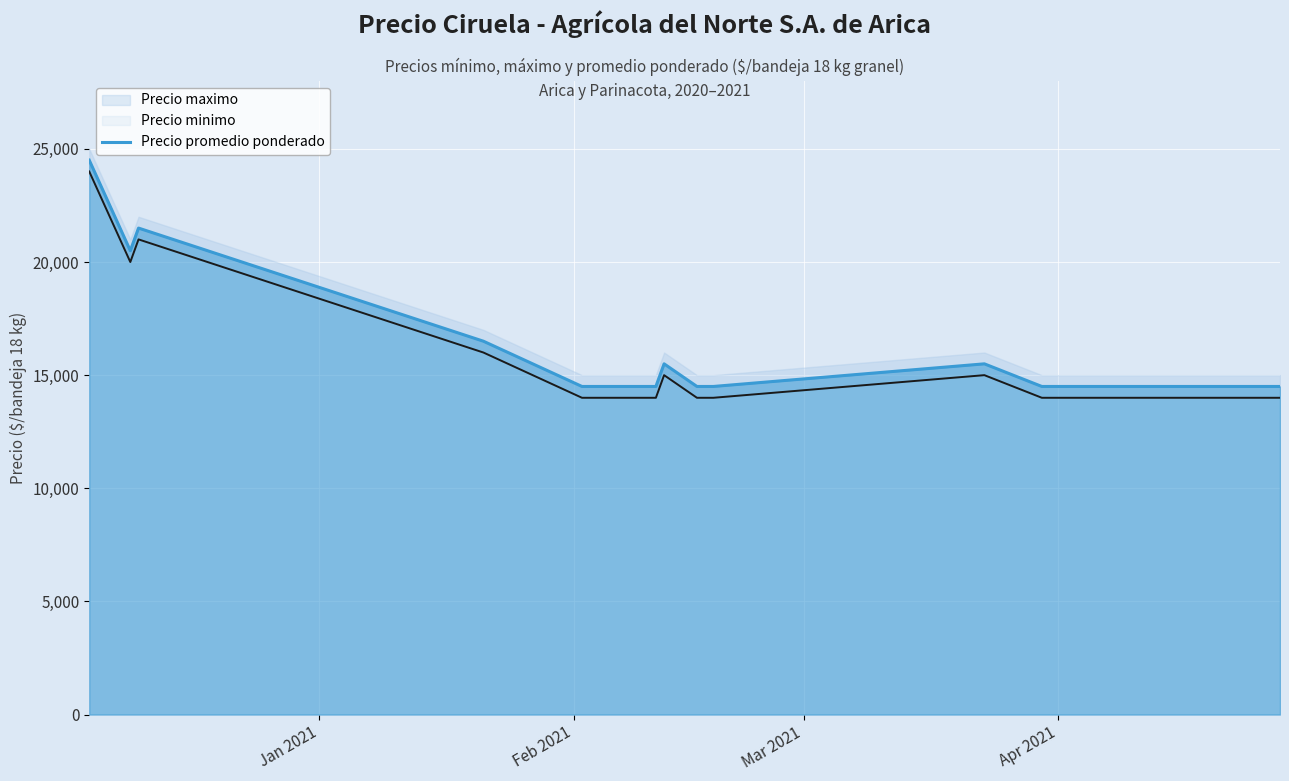

Count the number of categories in the chart.

12